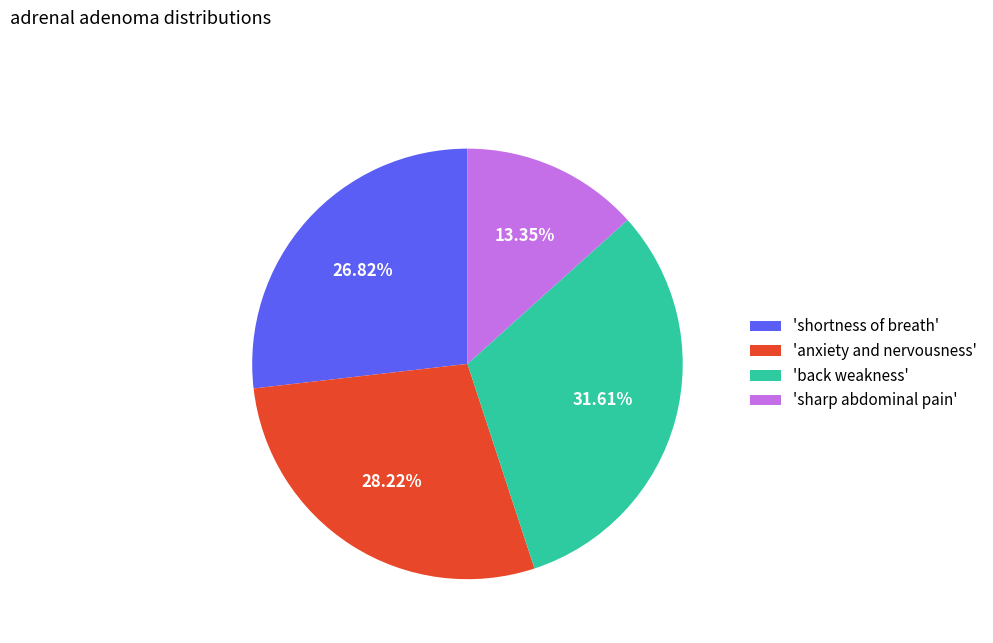

Does 'shortness of breath' account for over 50% of the chart?

No